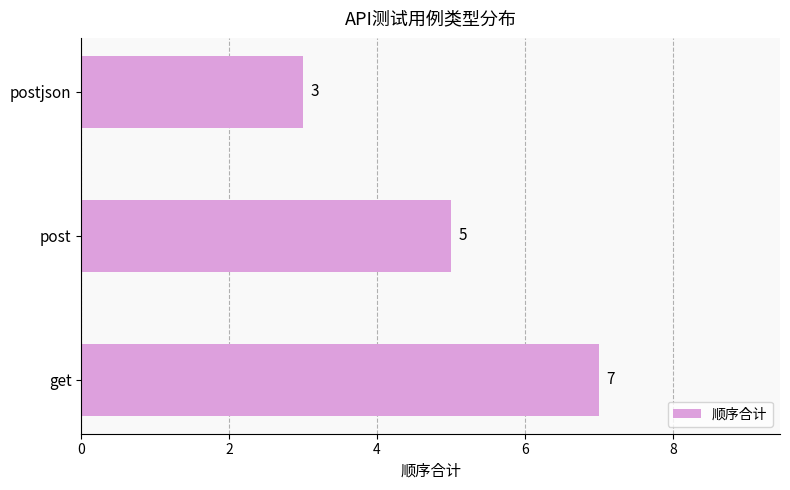

Count the values in the range 3 to 7.

3